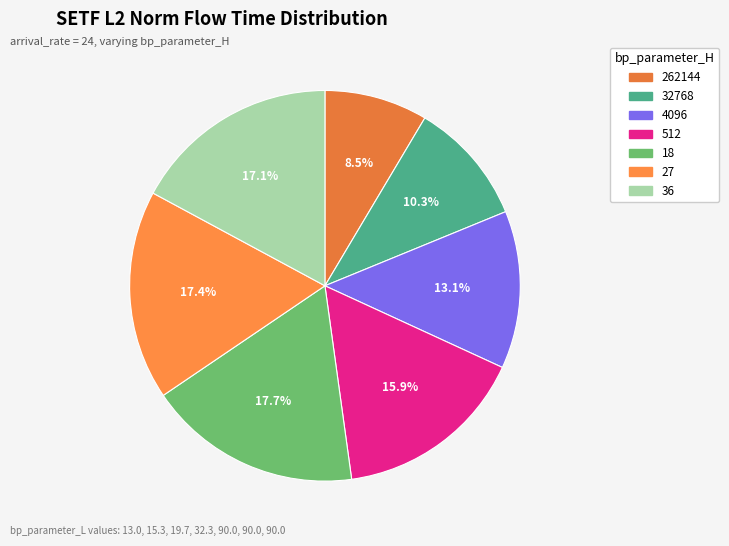

To the nearest percent, what percentage of the pie is 32768?

10%